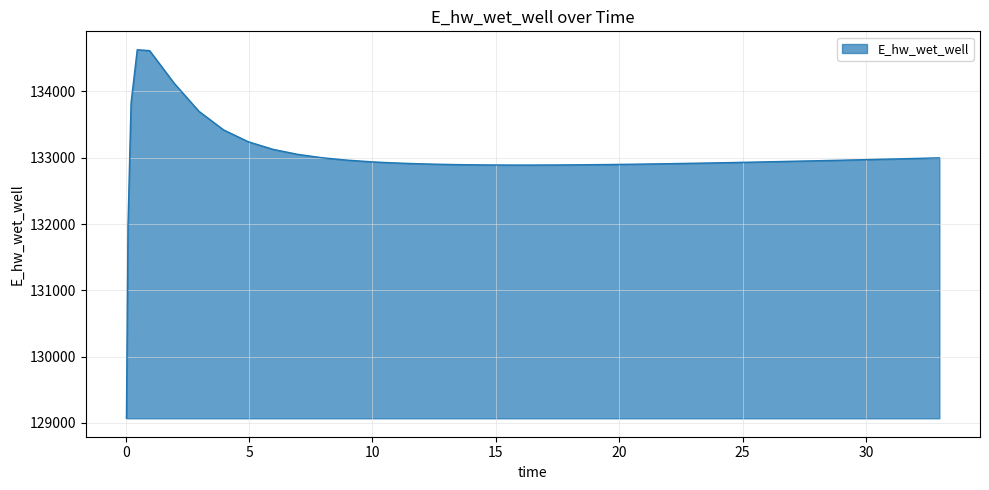

What is the greatest value displayed?

134628.0